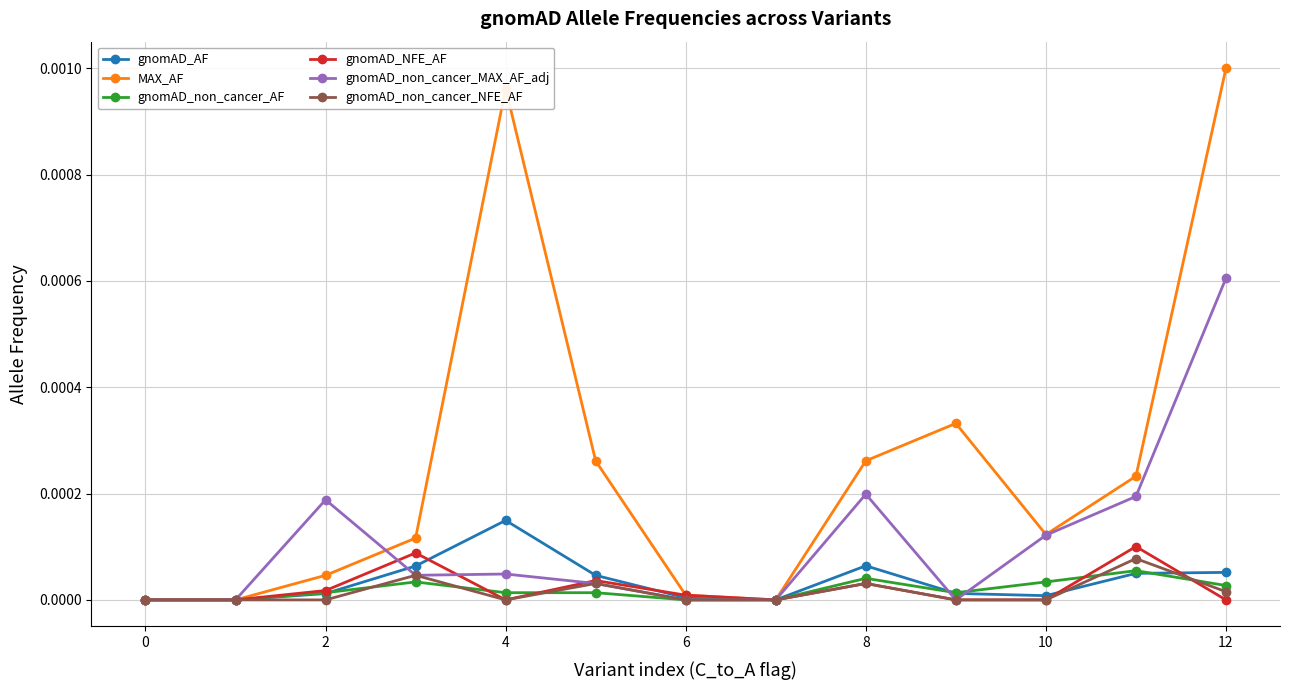

Which series has the largest range (max minus min)?

MAX_AF